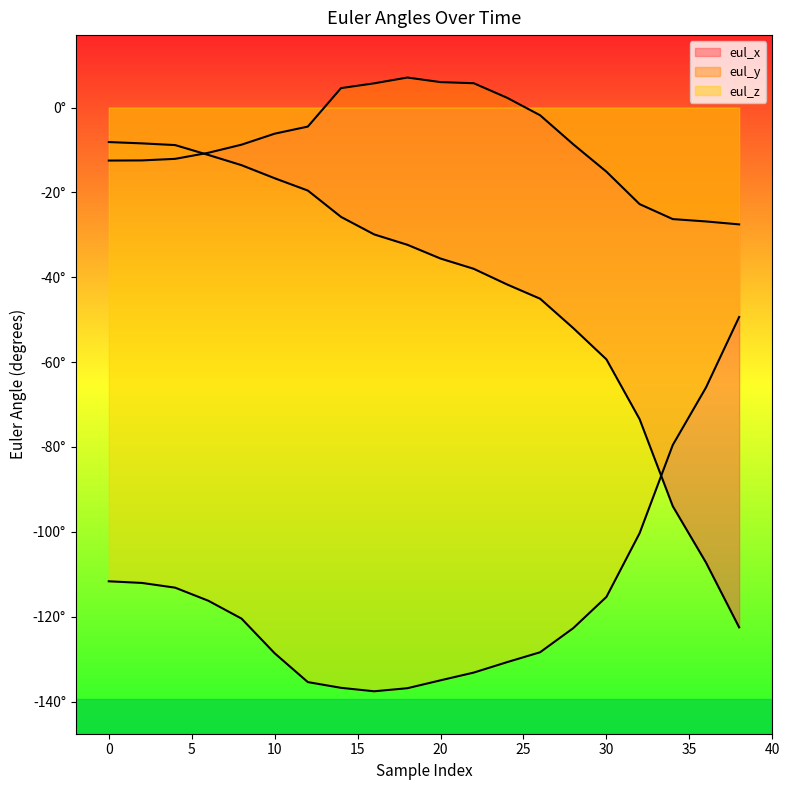

Is the value of eul_z at 2 greater than the value of eul_y at 24?

No